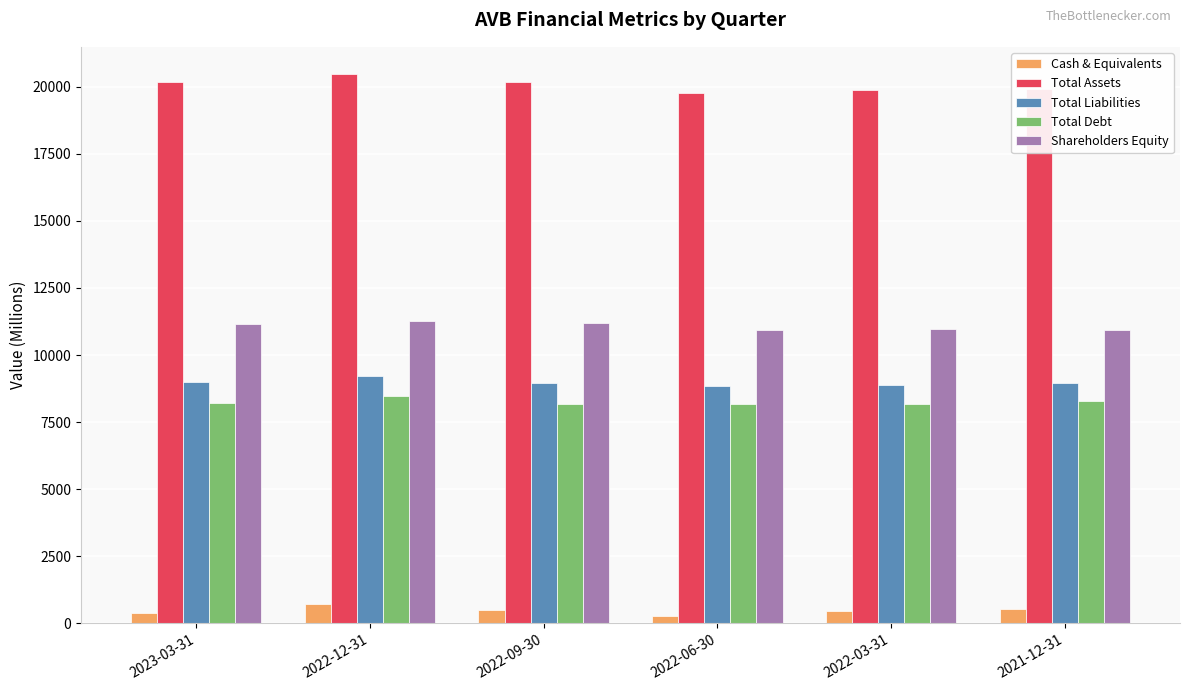

What is the total value across all series at 2022-12-31?

50125.7